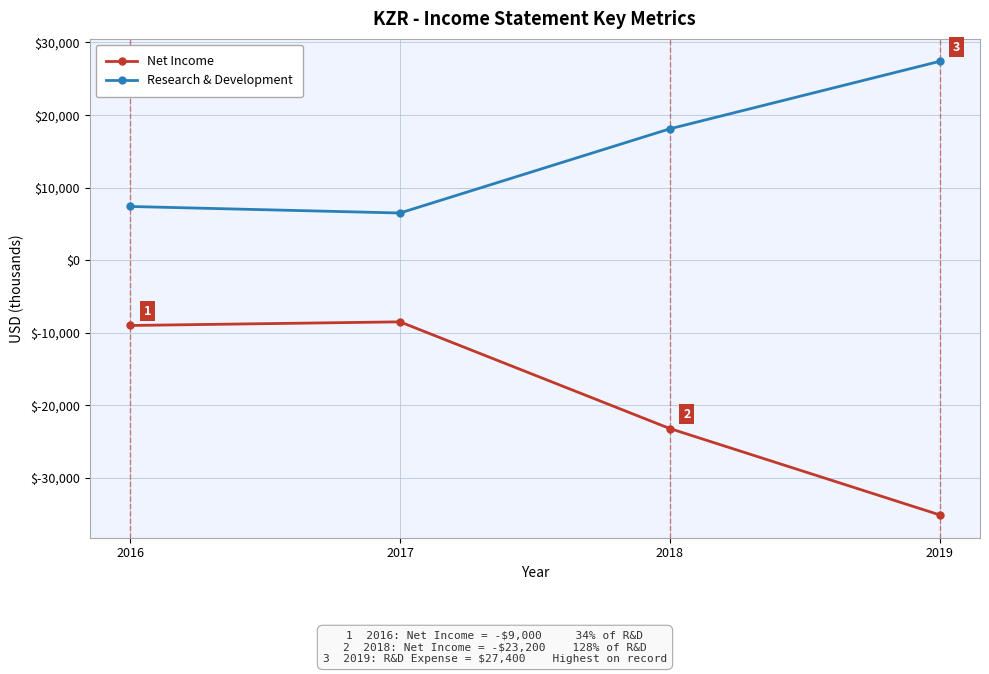

Reading left to right, list all the values displayed in this chart.

Net Income: -9000	-8500	-23200	-35100
Research & Development: 7400	6500	18100	27400